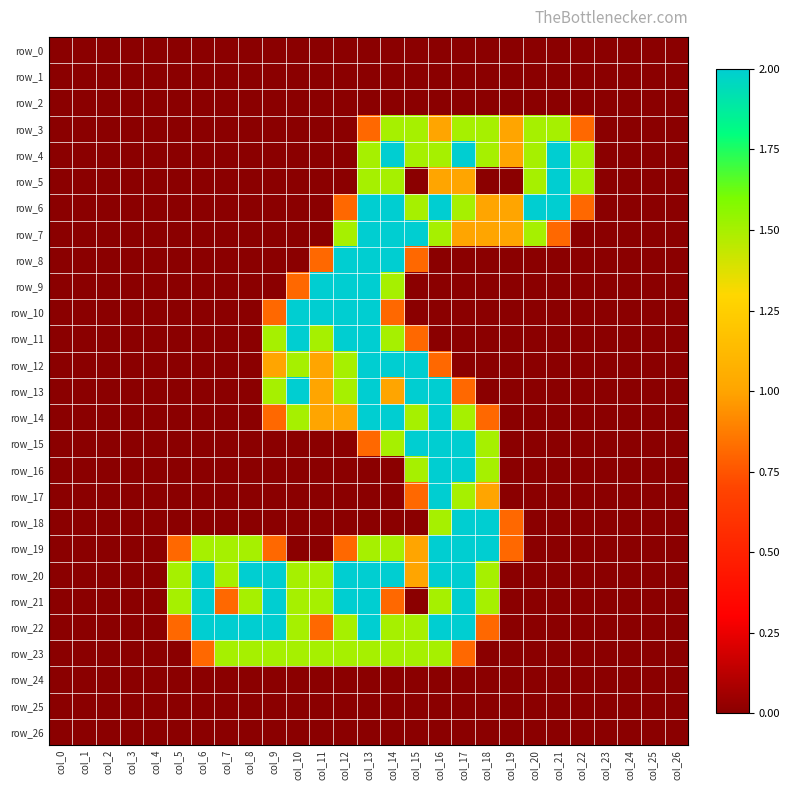

At how many categories does at least one series exceed 0?

18